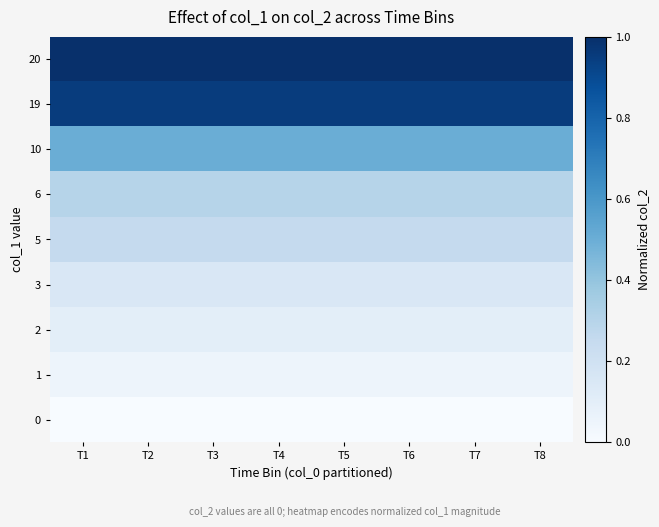

At how many categories does at least one series exceed 0?

8